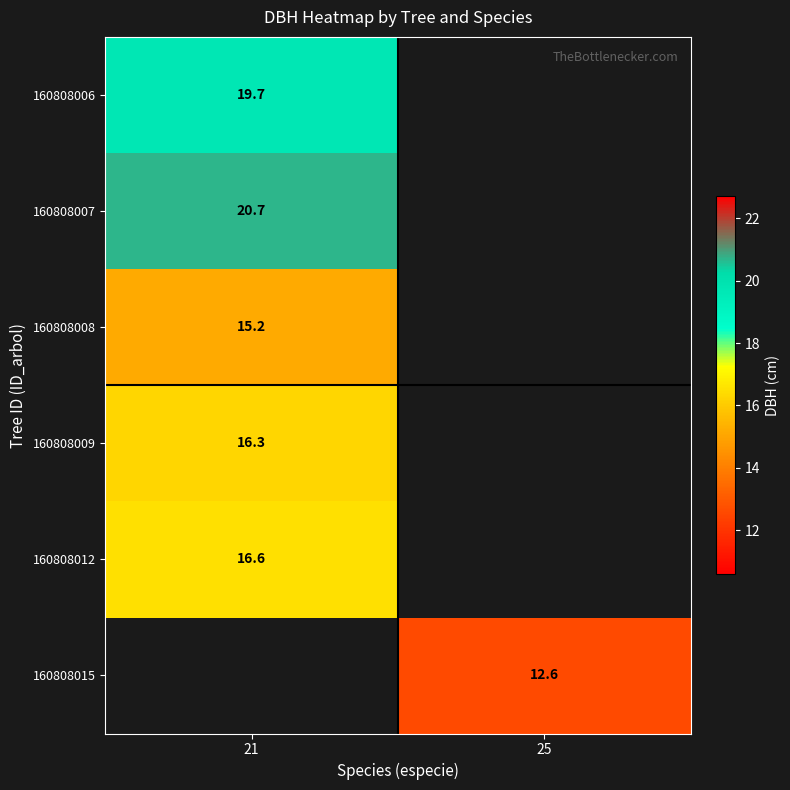

True or false: 160808015 has a value of 19.8 at 25.

False